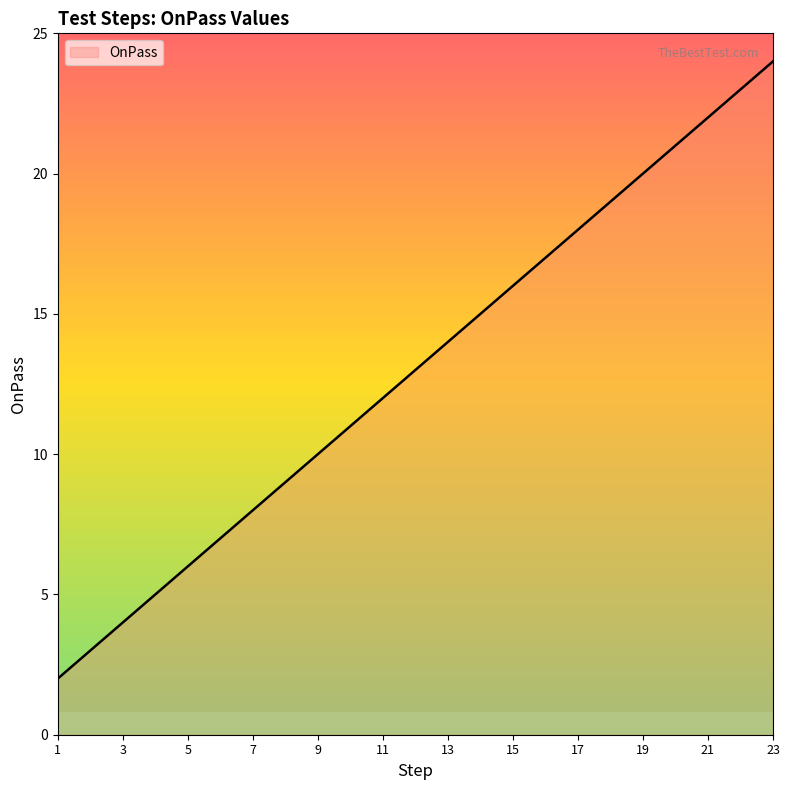

What is the greatest value displayed?

24